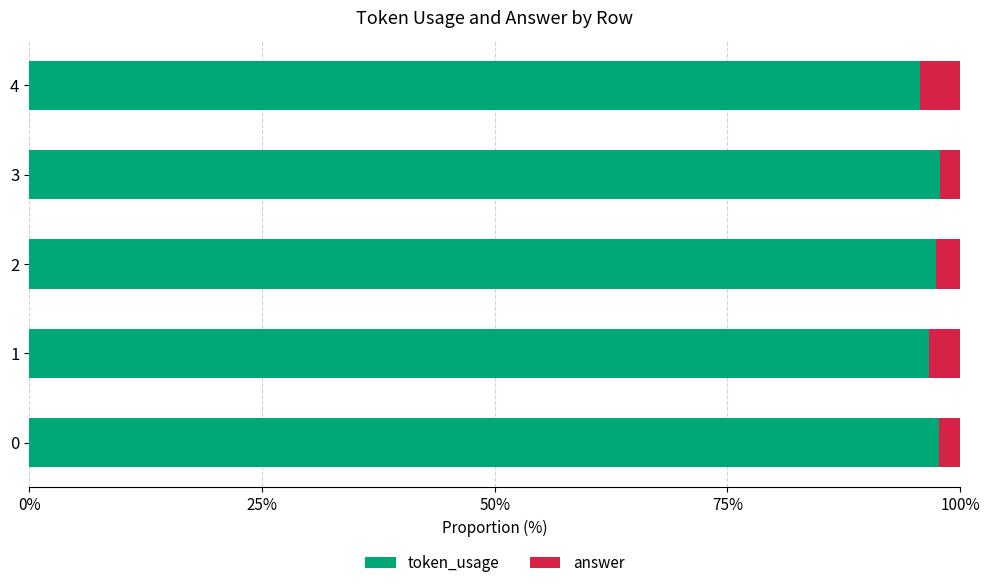

True or false: token_usage has a value of 153.3 at 4.

False